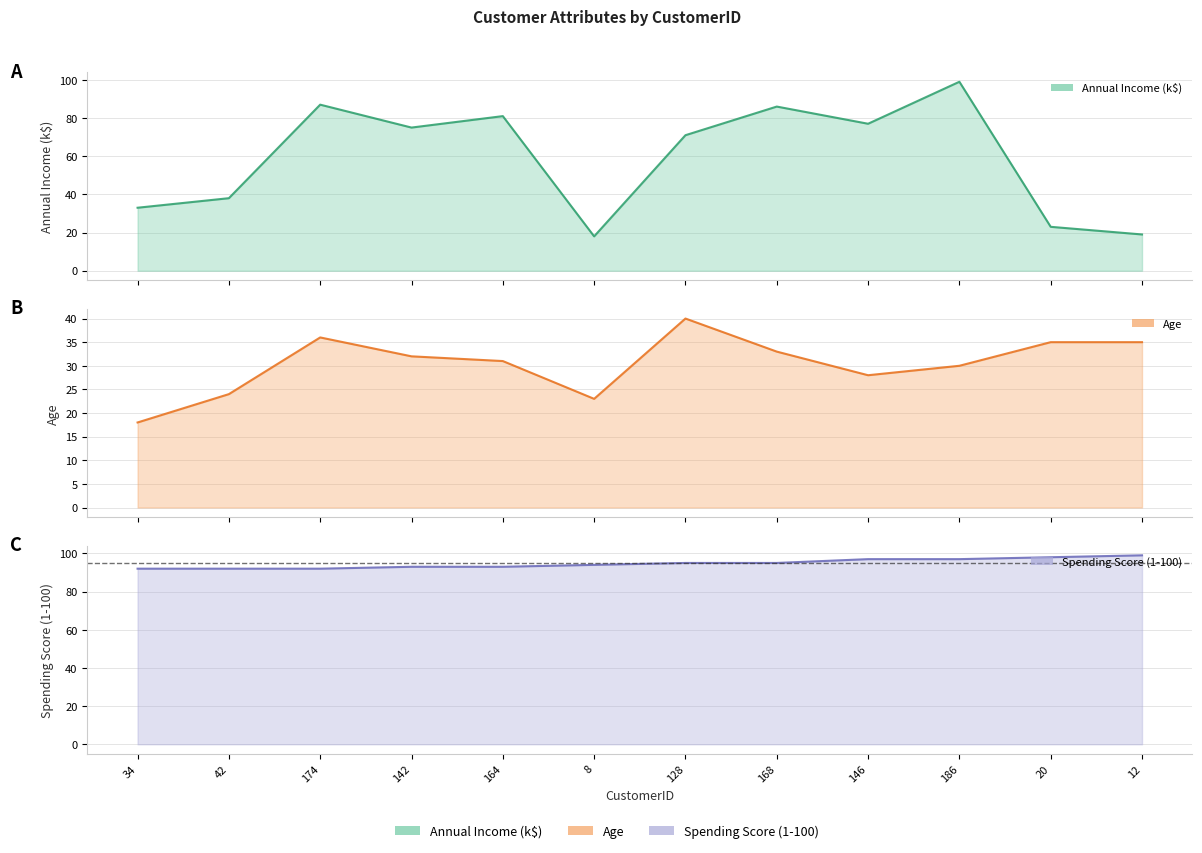

True or false: Annual Income (k$) and Age intersect in this chart.

True